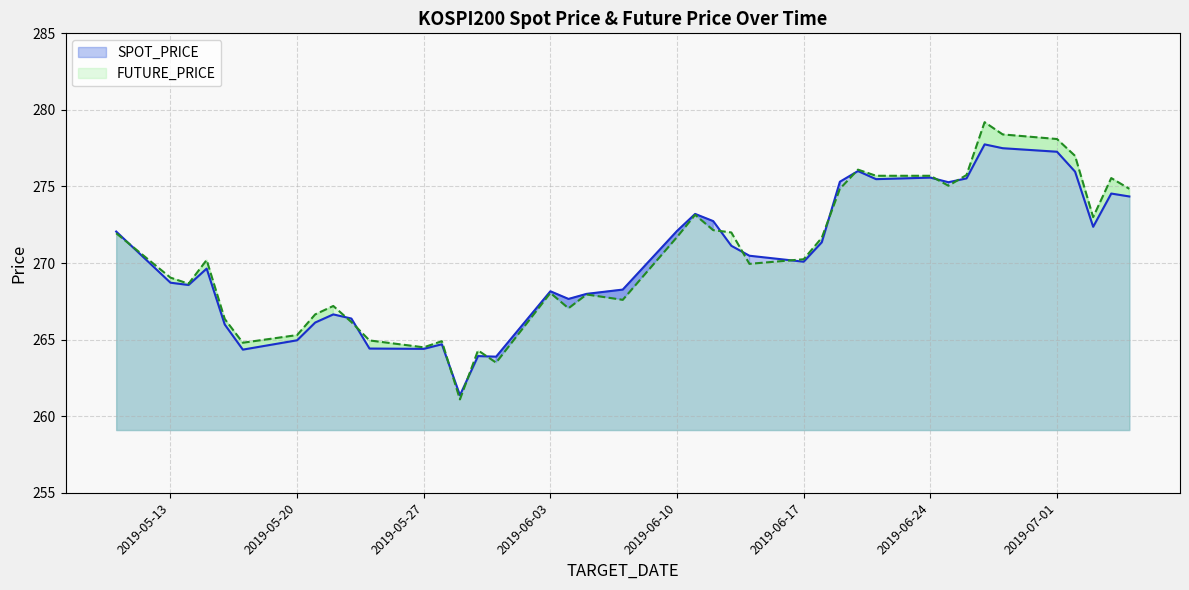

What value does the SPOT_PRICE series have at 2019-05-24?

264.4